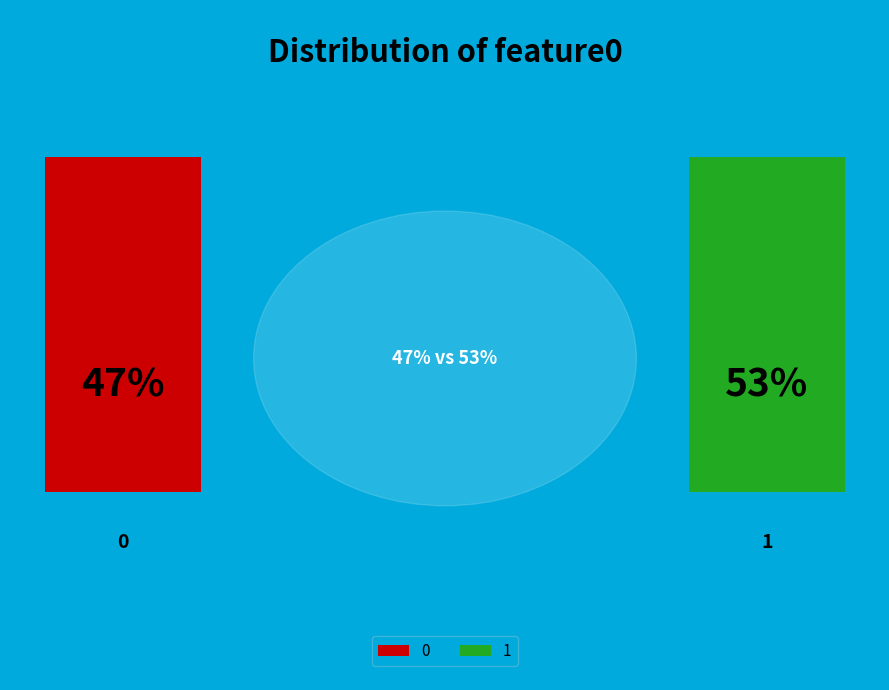

To the nearest percent, what portion does 1 represent?

53%